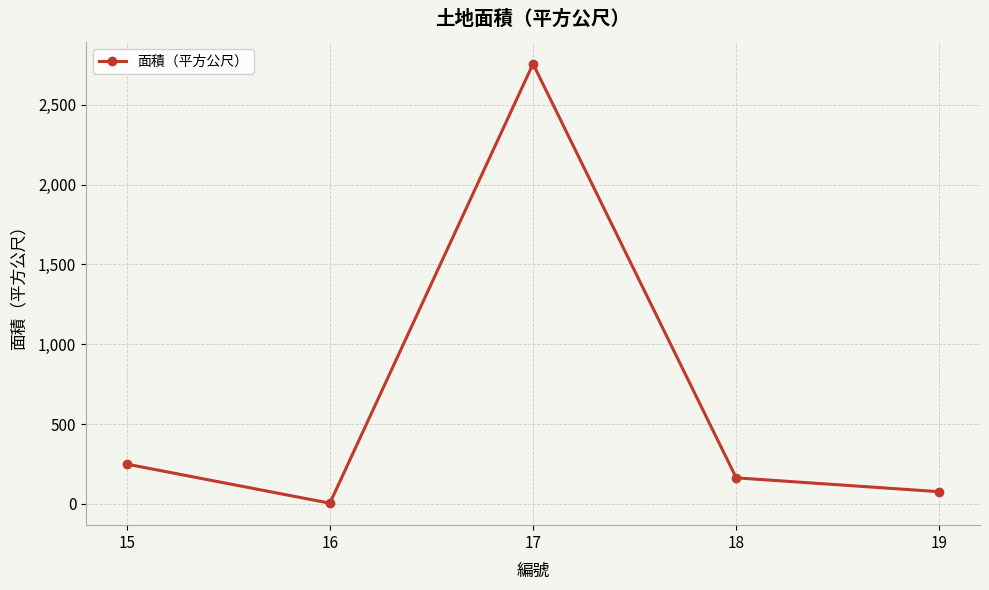

Reading right to left, transcribe all the data shown in this chart.

76	163	2757	4	249